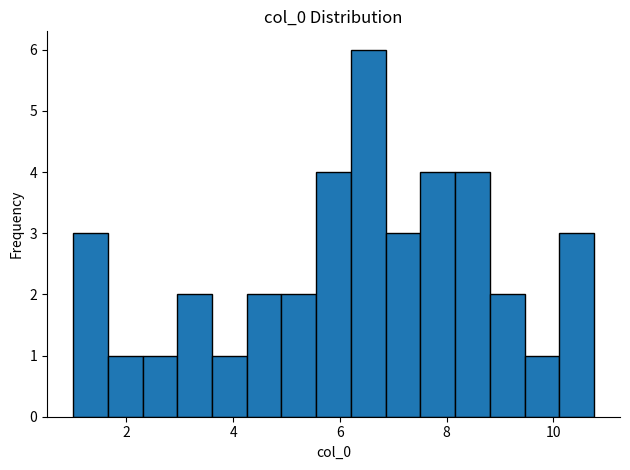

Read against the x-axis, roughly where is the centre of the tallest bar?

6.6